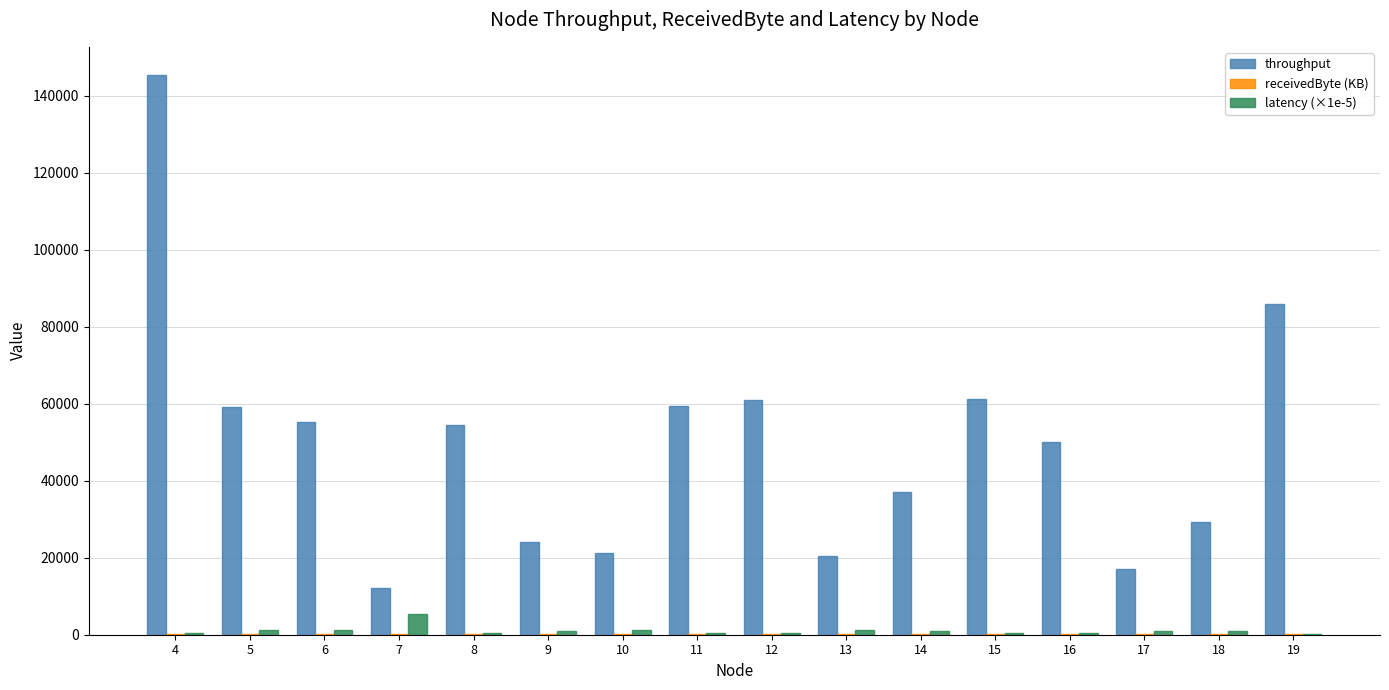

How many values in the throughput series exceed 54345?

8